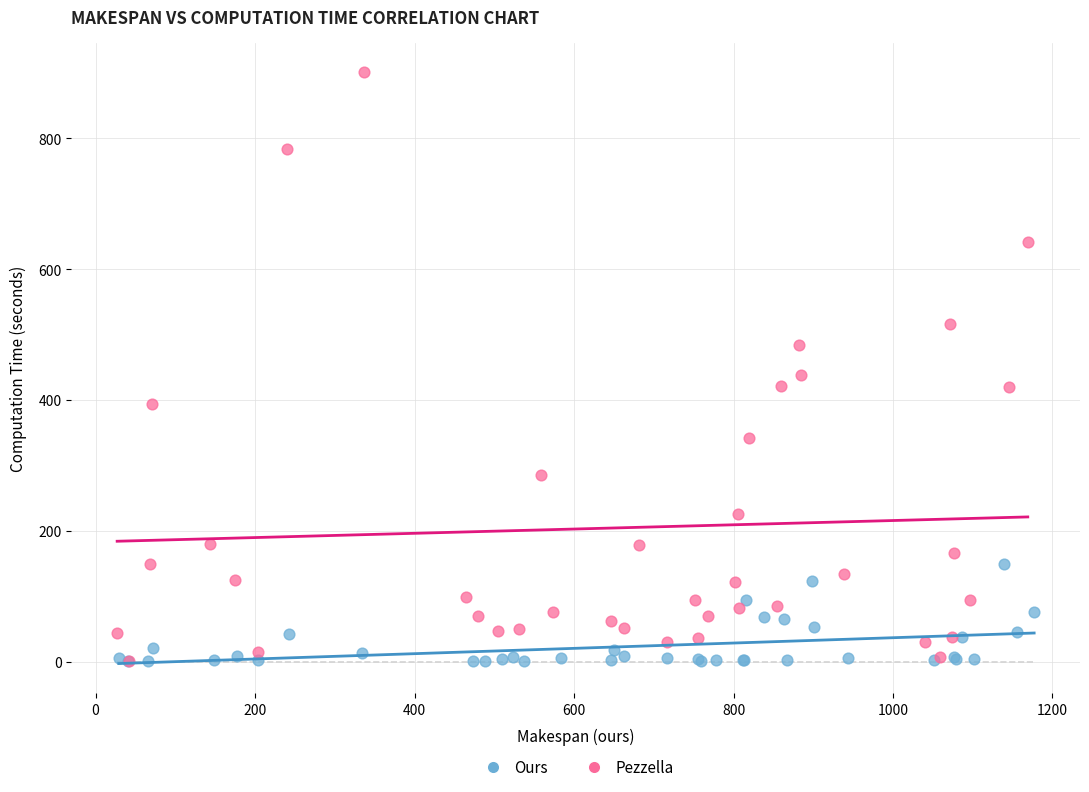

Which series reaches the maximum Y coordinate?

Pezzella